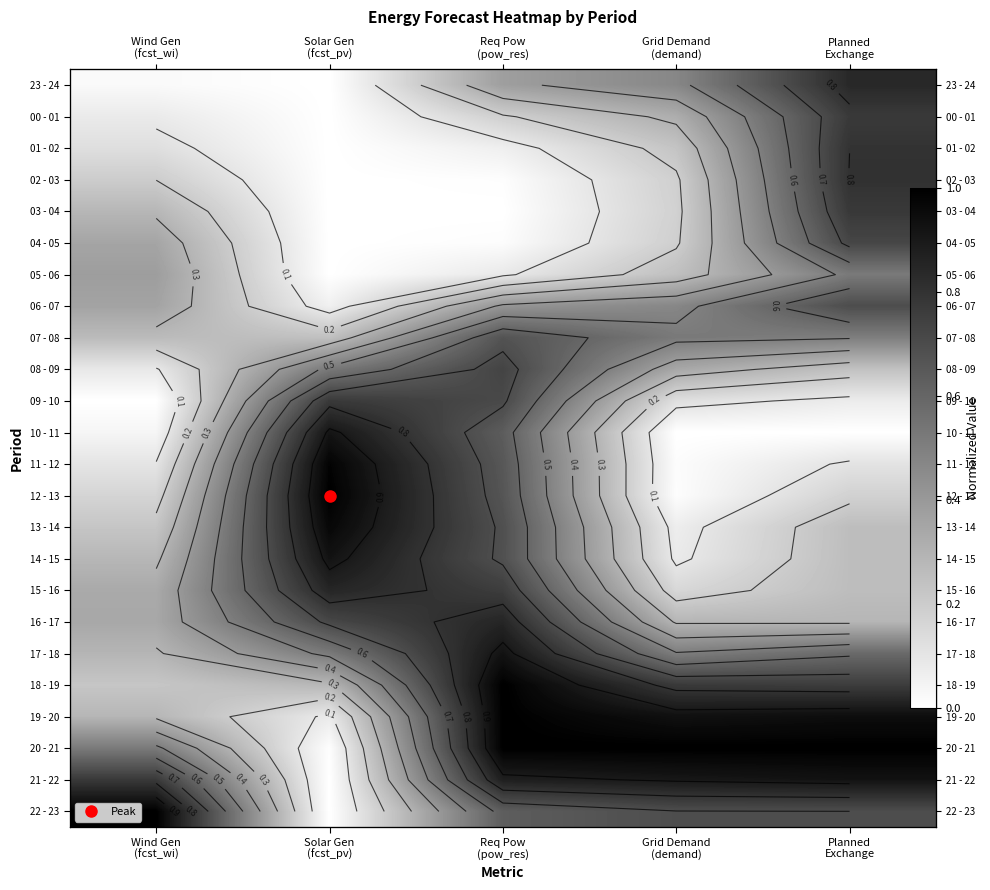

At which category is the sum across all series the highest?

Req Pow
(pow_res)